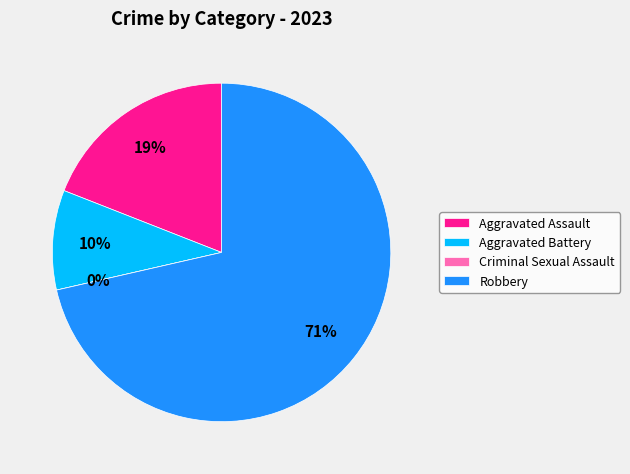

What is the total percentage of Robbery and Criminal Sexual Assault?

71.4%